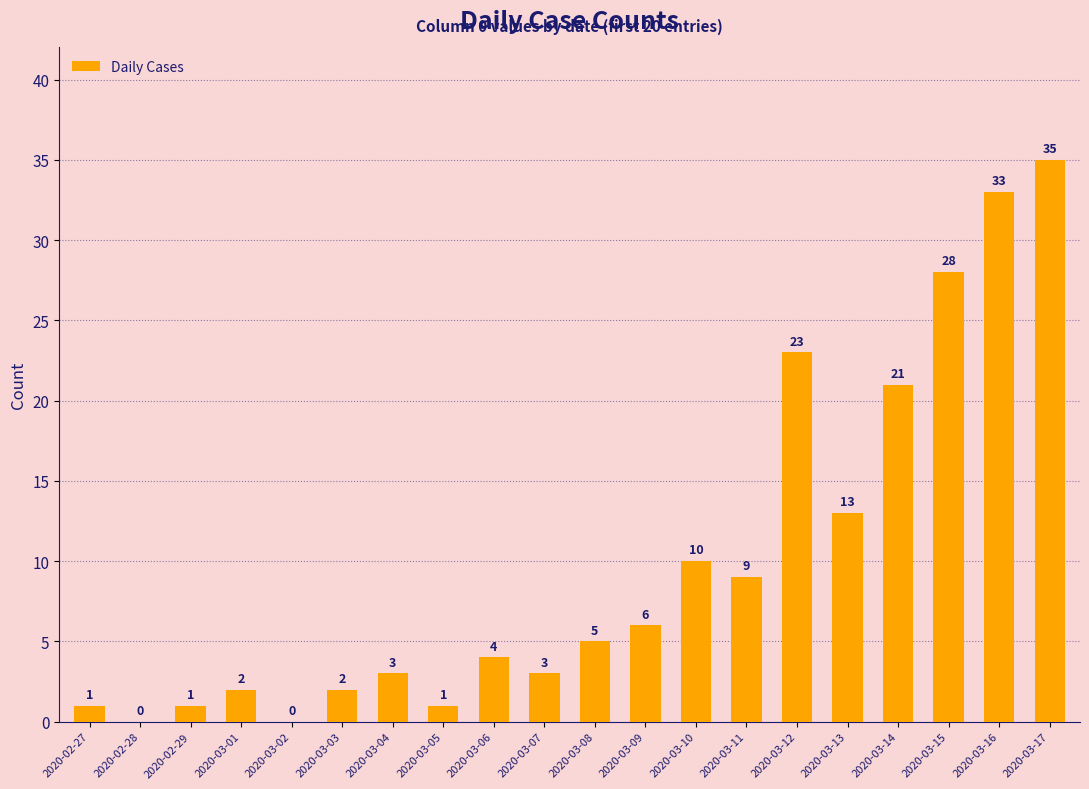

At which label is the value closest to 17?

2020-03-13